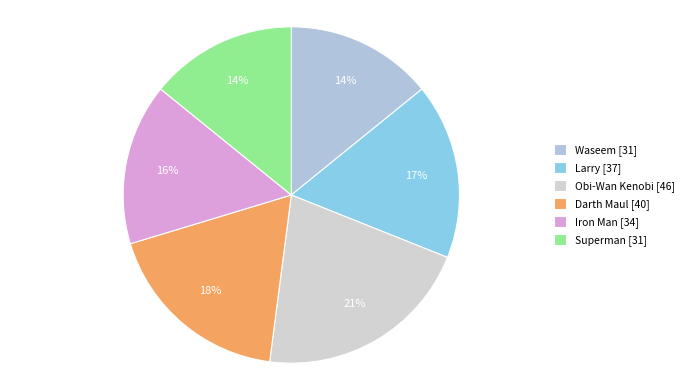

How many slices are in this pie chart?

6